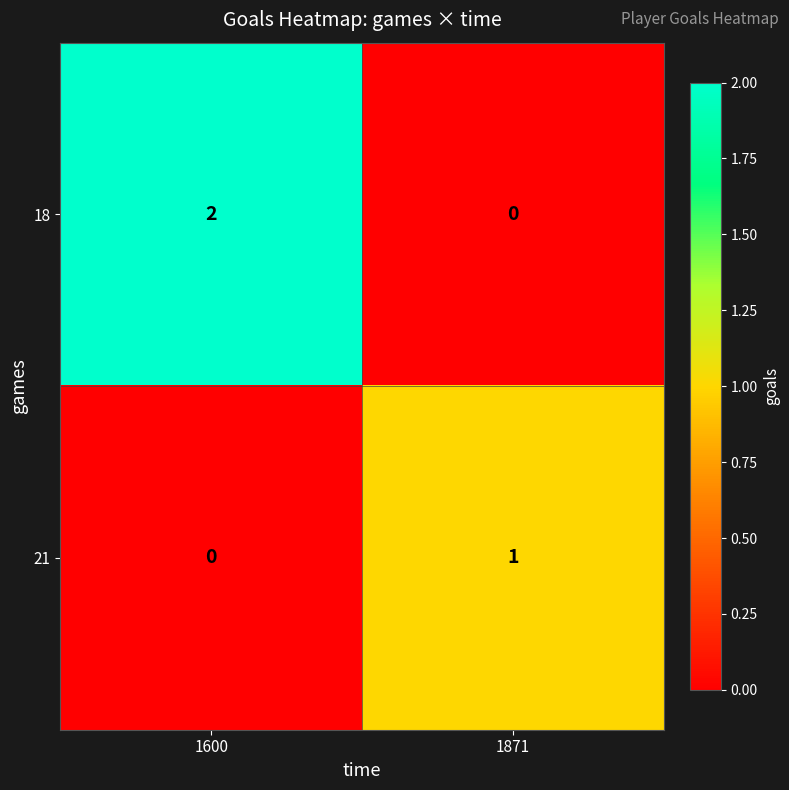

Between 1600 and 1871, which series saw the biggest shift?

18